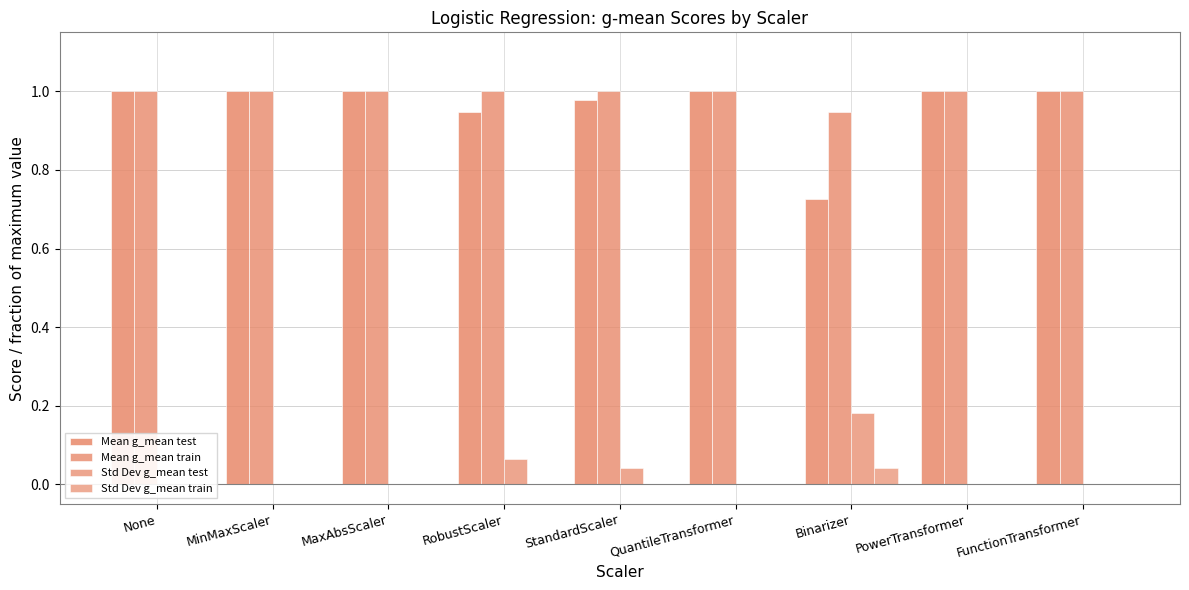

Which series has the widest spread of values?

Mean g_mean test